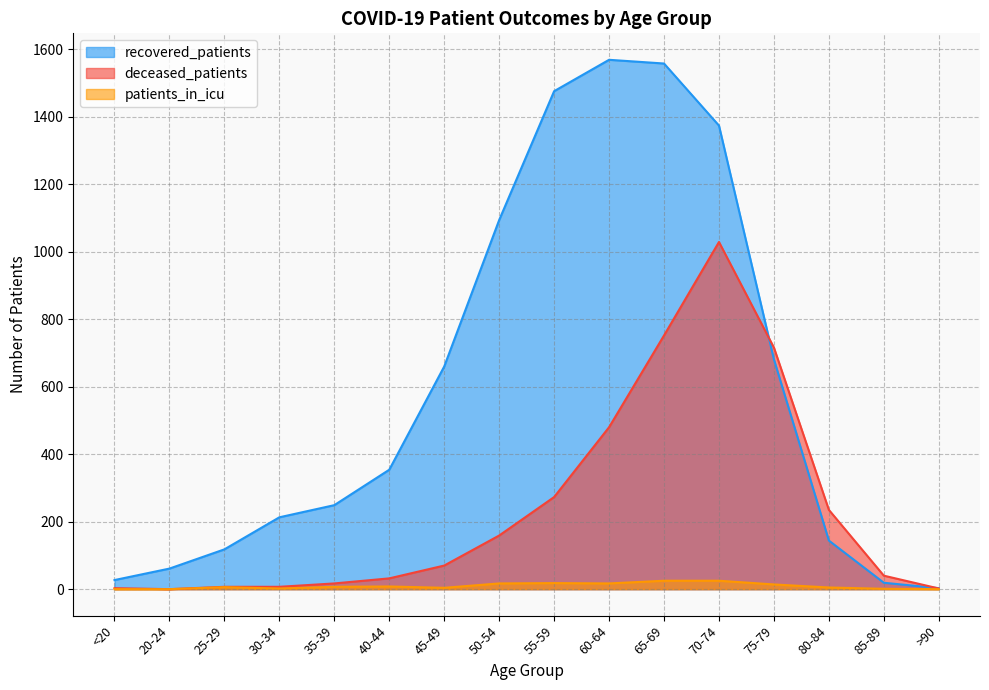

Does the chart have visible grid lines?

Yes